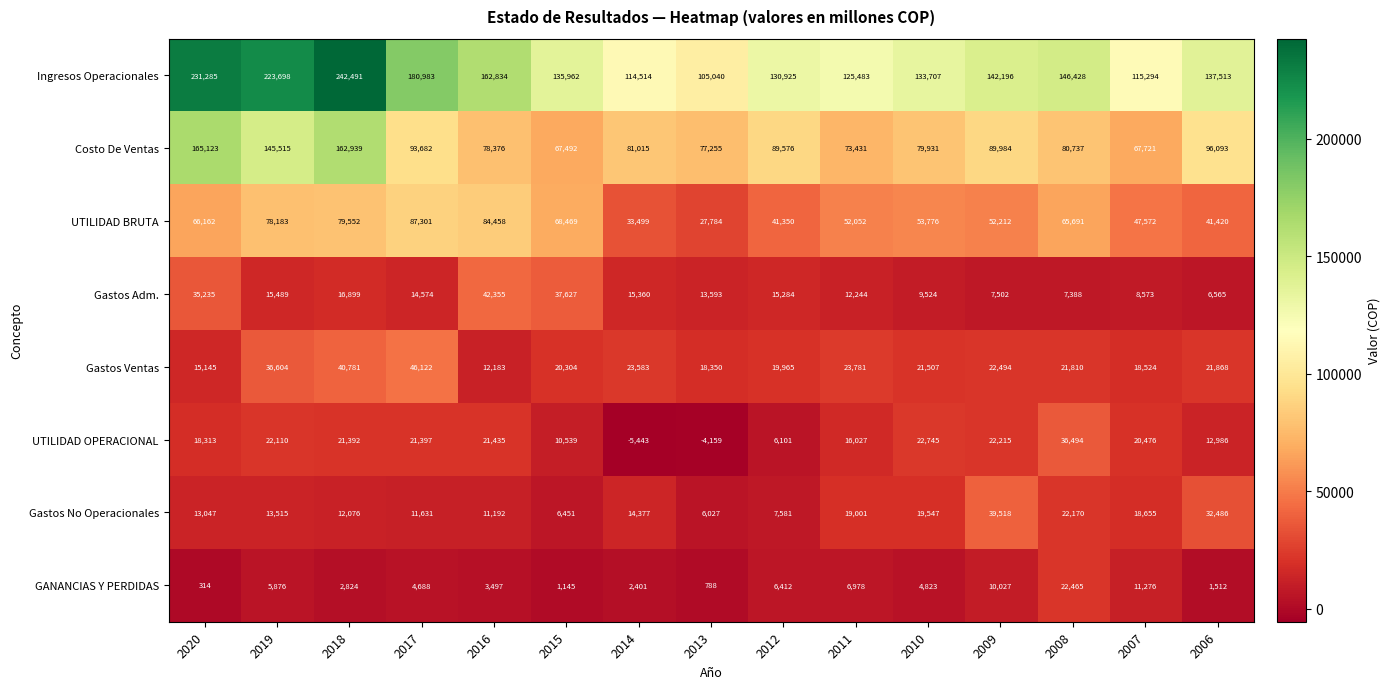

What is the average value of the UTILIDAD BRUTA series?

58632